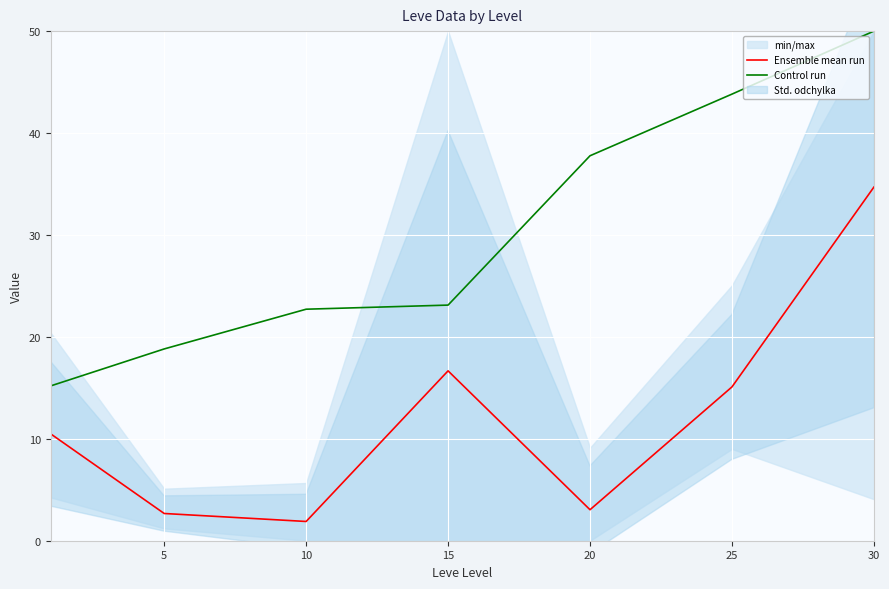

At 15, list the series in order from largest to smallest.

Control run, Ensemble mean run